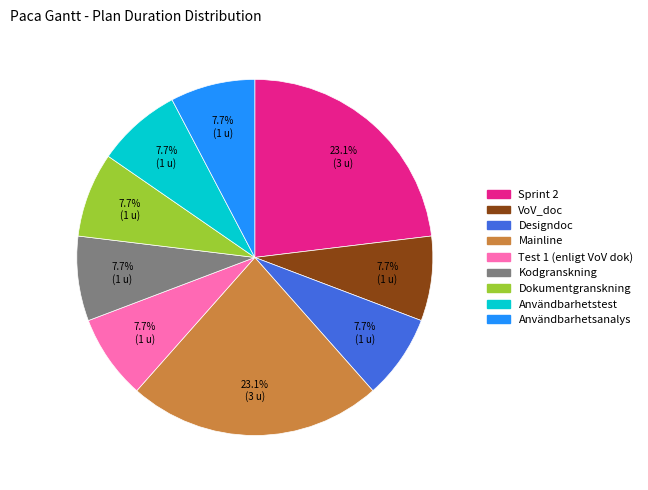

What percentage do Sprint 2 and Mainline together represent?

46.2%